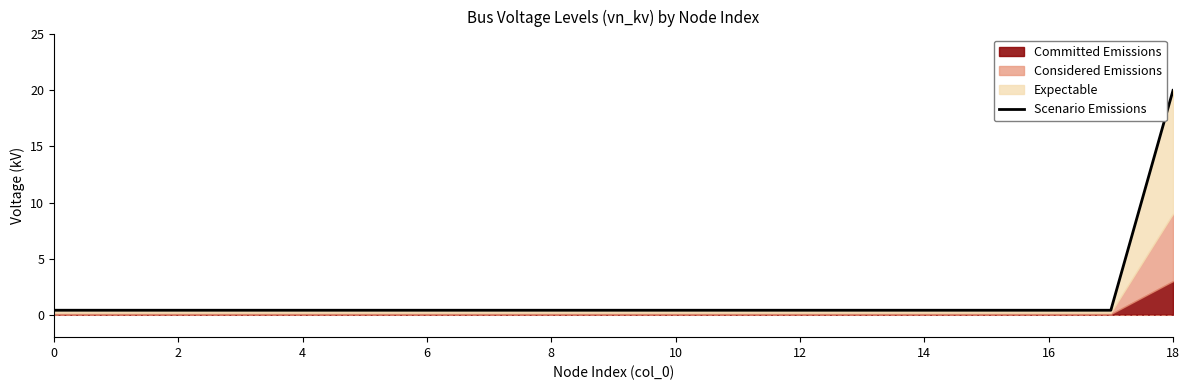

What is the sum of the values at 16 and 11?

0.8